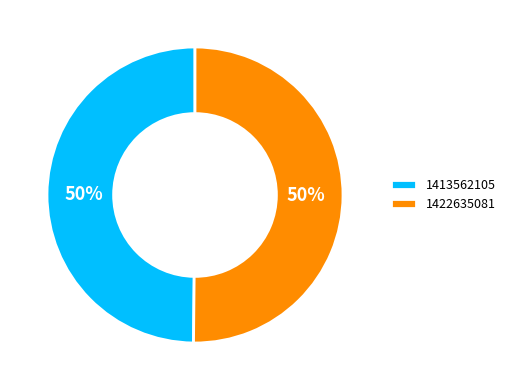

Combined, do 1413562105 and 1422635081 account for over 50%?

Yes